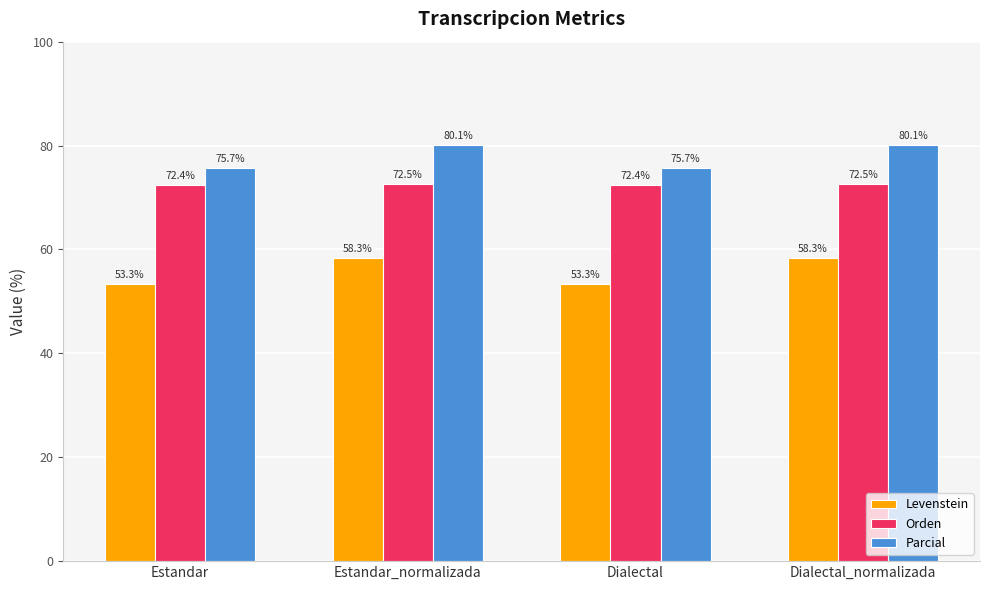

Reading left to right, what are all the values shown in this chart?

Levenstein: Estandar=53.3	Estandar_normalizada=58.3	Dialectal=53.3	Dialectal_normalizada=58.3
Orden: Estandar=72.4	Estandar_normalizada=72.5	Dialectal=72.4	Dialectal_normalizada=72.5
Parcial: Estandar=75.7	Estandar_normalizada=80.1	Dialectal=75.7	Dialectal_normalizada=80.1